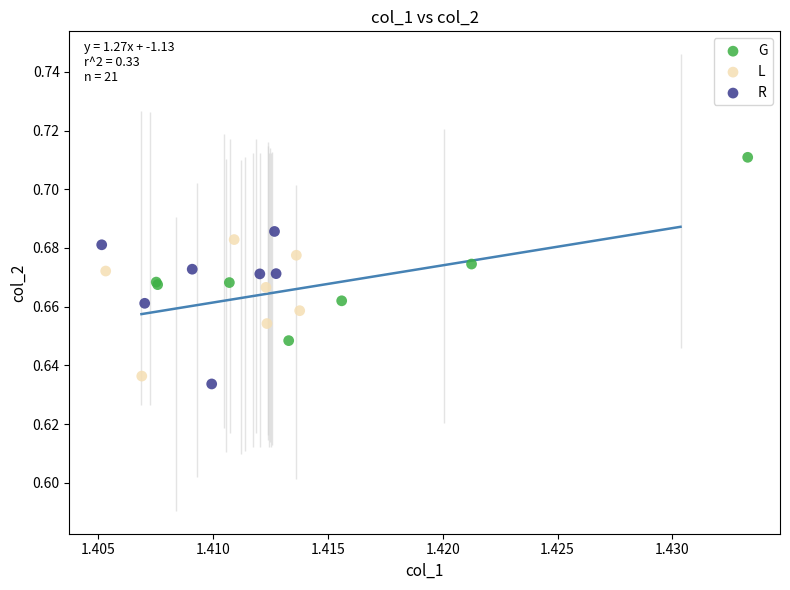

What are all the series names shown in the legend?

G, L, R